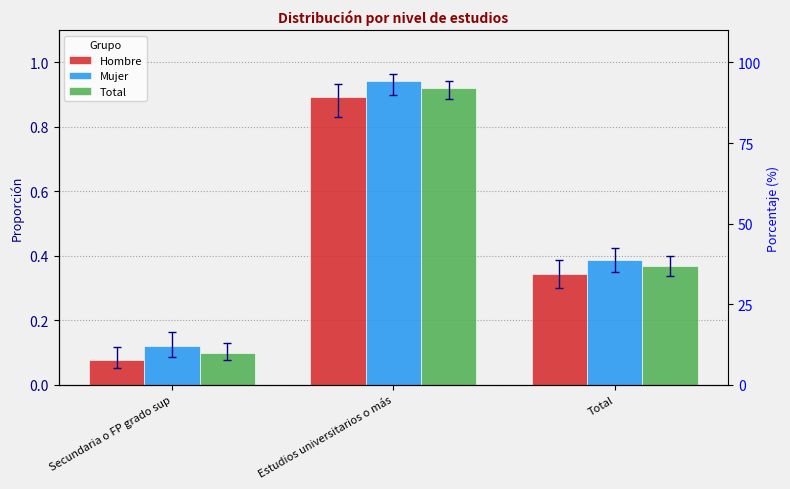

Which category has the lowest value across all series?

Secundaria o FP grado sup